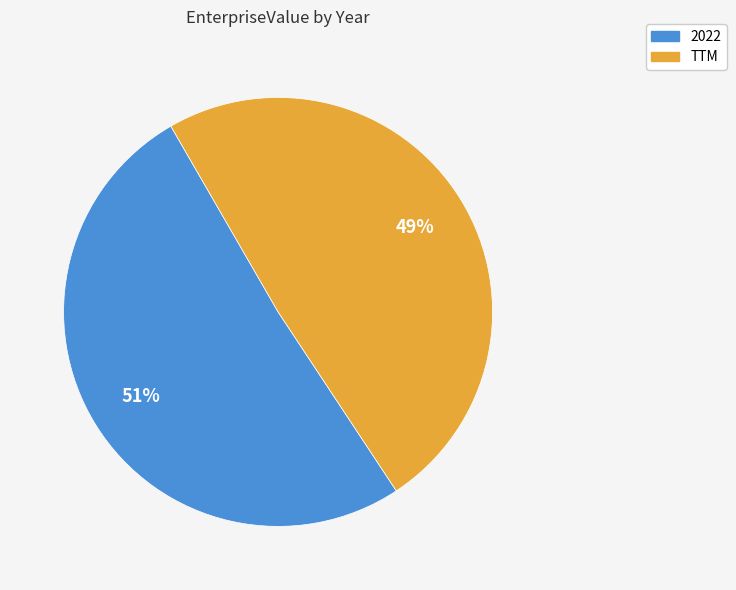

Which category has the biggest portion of the pie?

2022